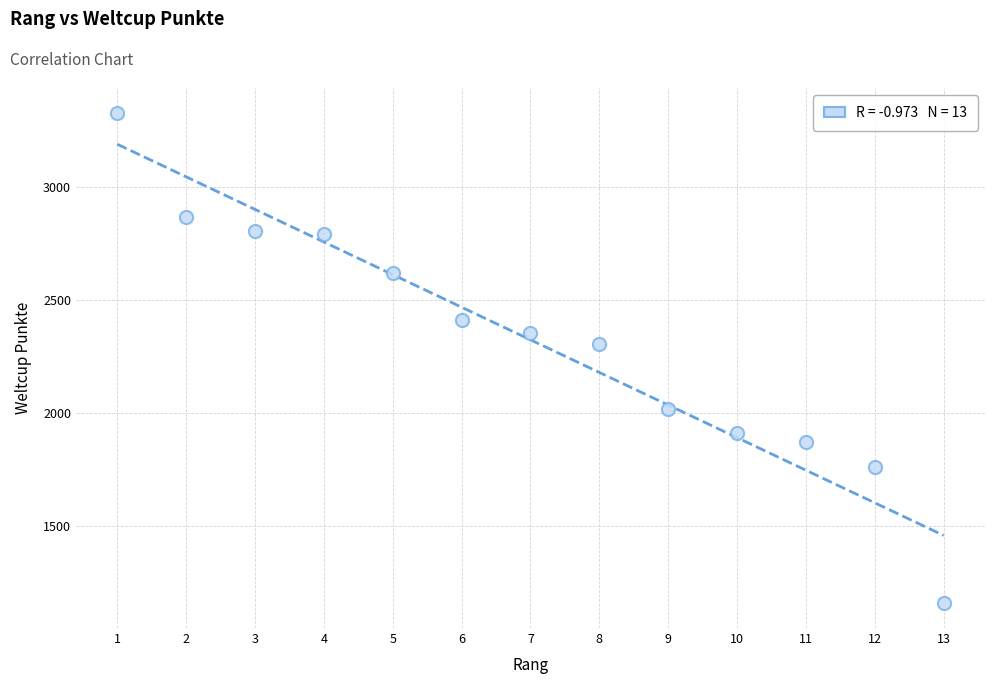

What Y value in the scatter plot is closest to 2243?

2307